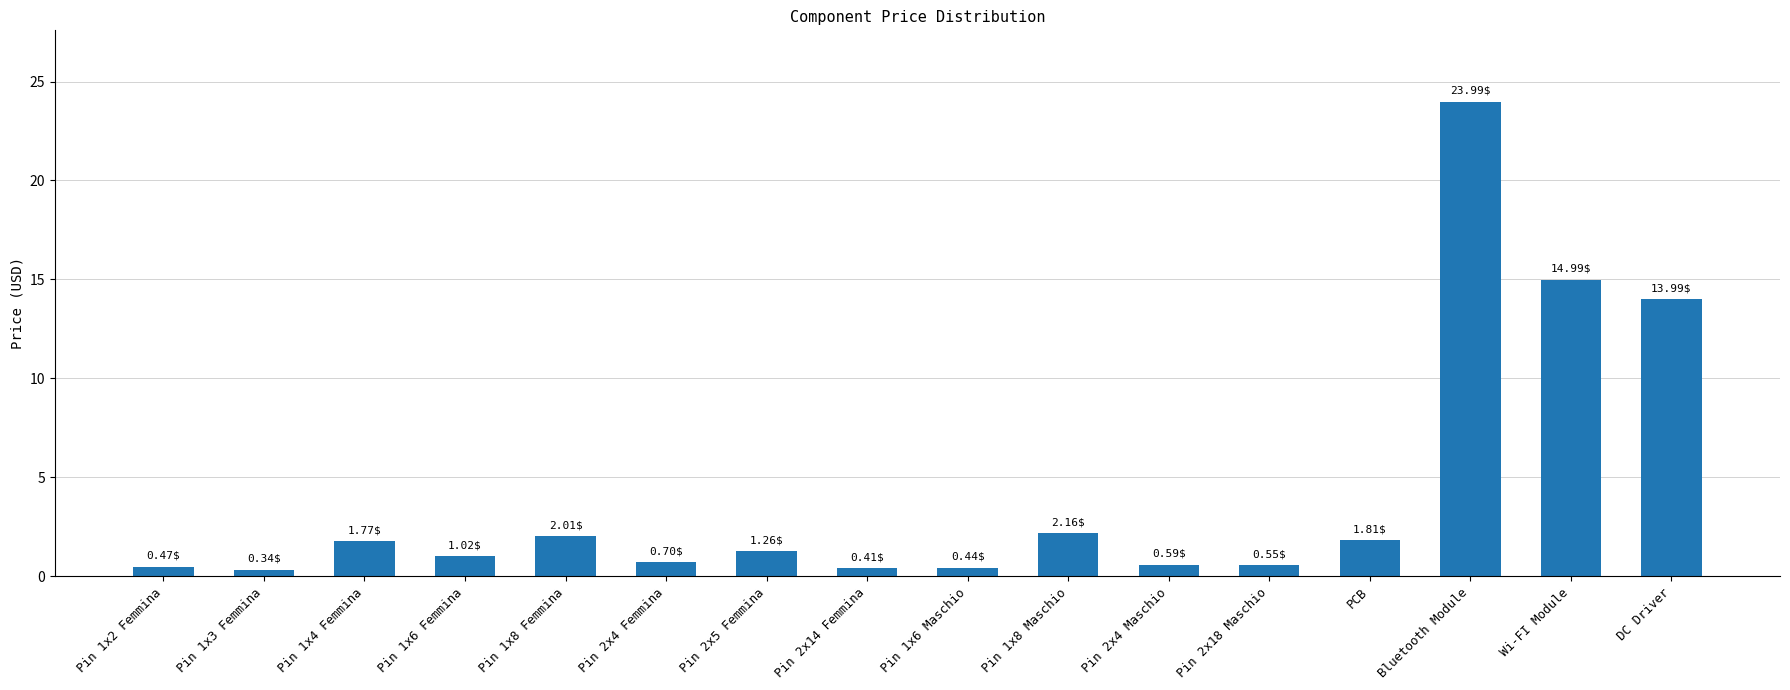

What is the label of the 2nd bar from the right?

Wi-FI Module